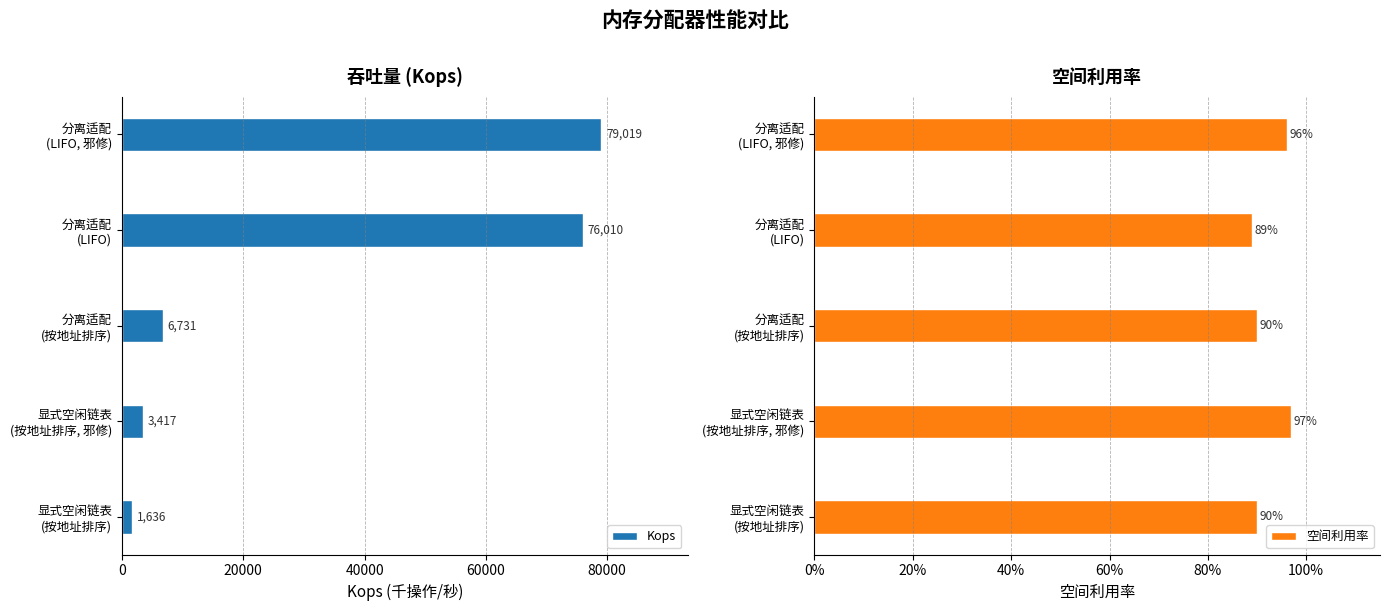

What is the sum of all Kops values?

166813